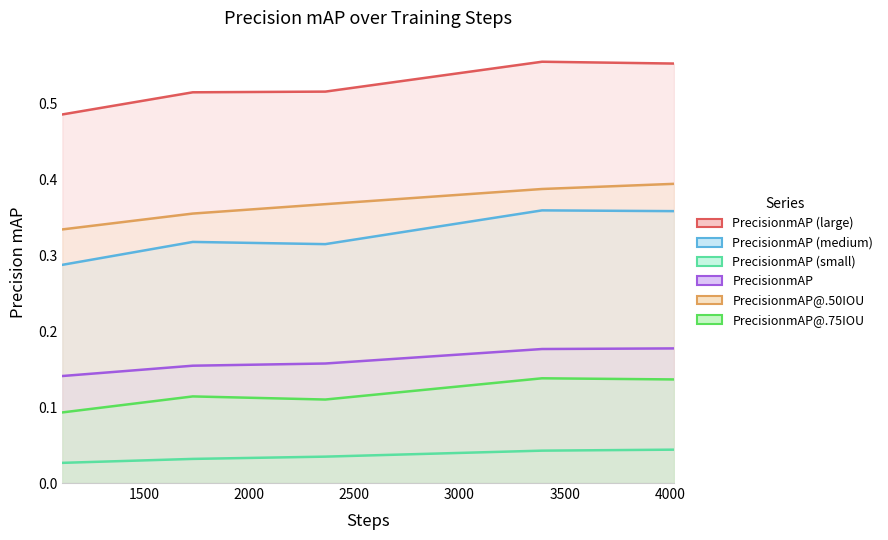

Reading left to right, what are all the values shown in this chart?

PrecisionmAP (large): 0.5	0.5	0.5	0.6	0.6
PrecisionmAP (medium): 0.3	0.3	0.3	0.4	0.4
PrecisionmAP (small): 0.0	0.0	0.0	0.0	0.0
PrecisionmAP: 0.1	0.2	0.2	0.2	0.2
PrecisionmAP@.50IOU: 0.3	0.4	0.4	0.4	0.4
PrecisionmAP@.75IOU: 0.1	0.1	0.1	0.1	0.1